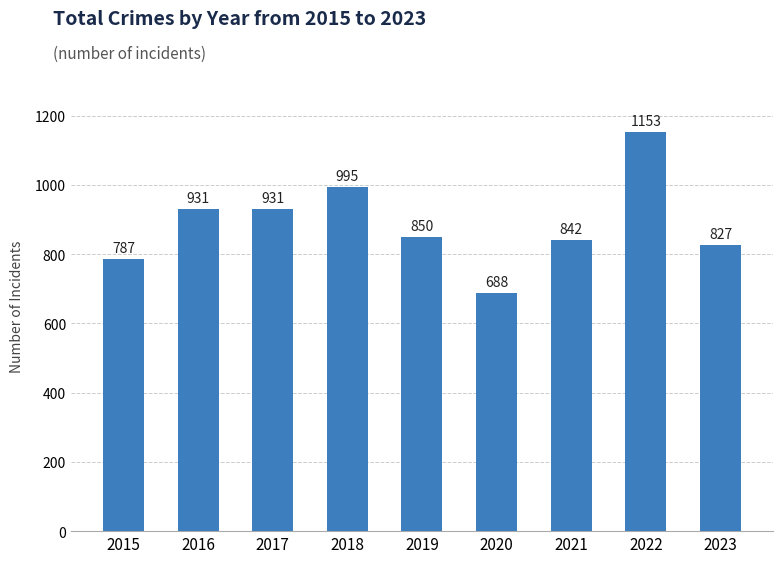

Count the number of categories in the chart.

9